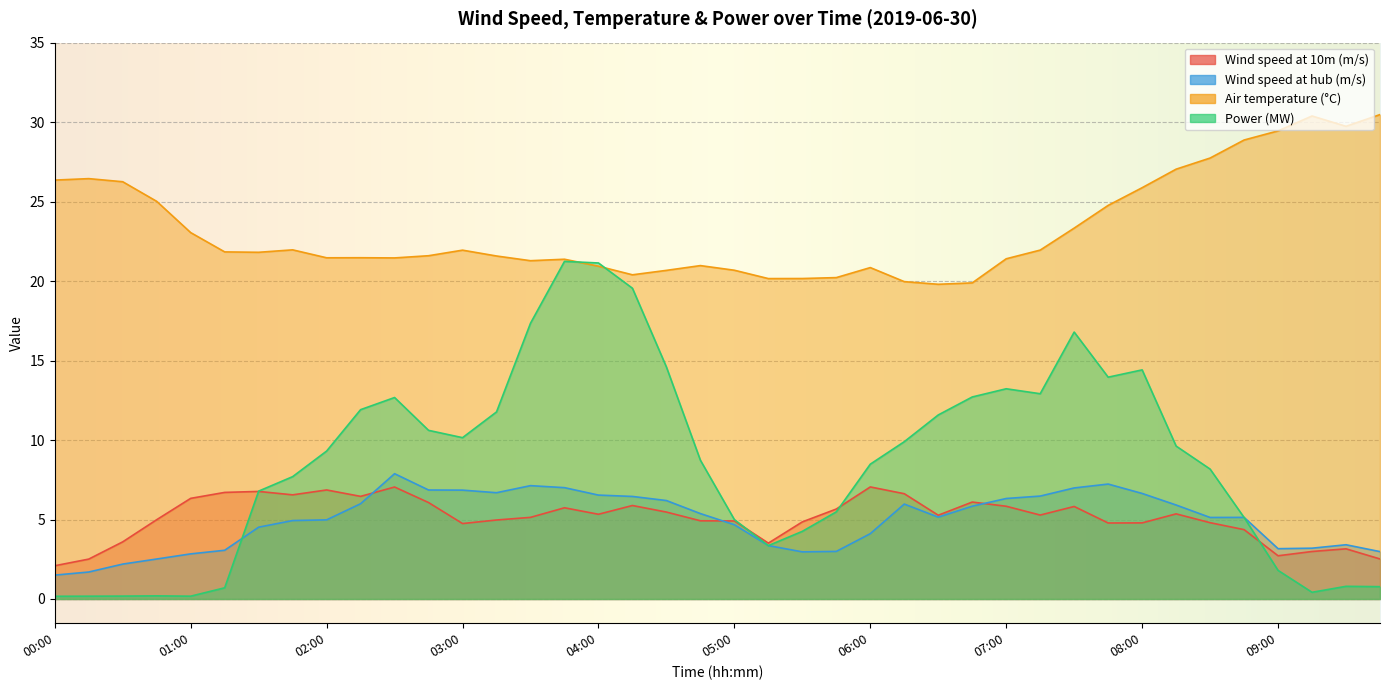

Between 00:00 and 07:00, which series saw the biggest shift?

Power (MW)